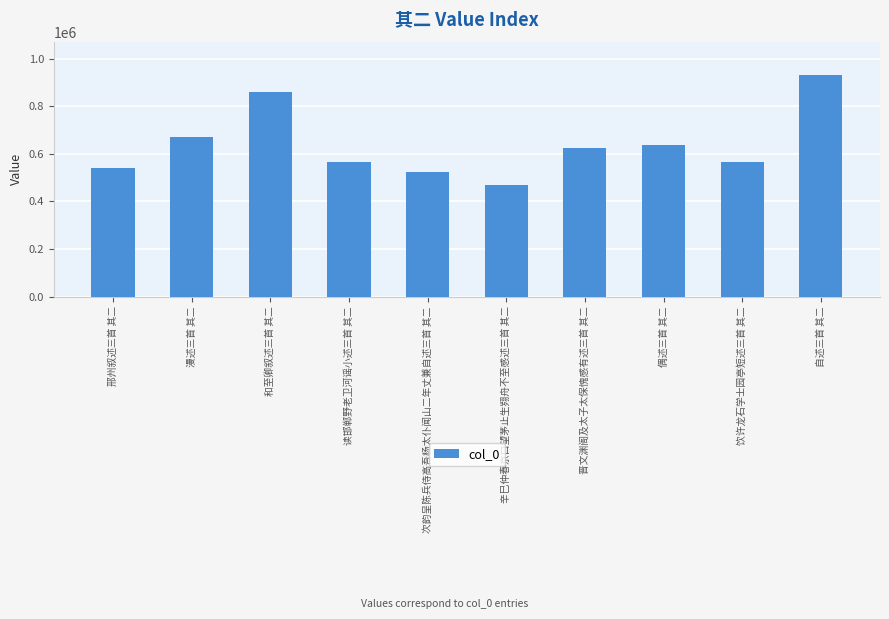

Read the value at 偶述三首 其二.

638267